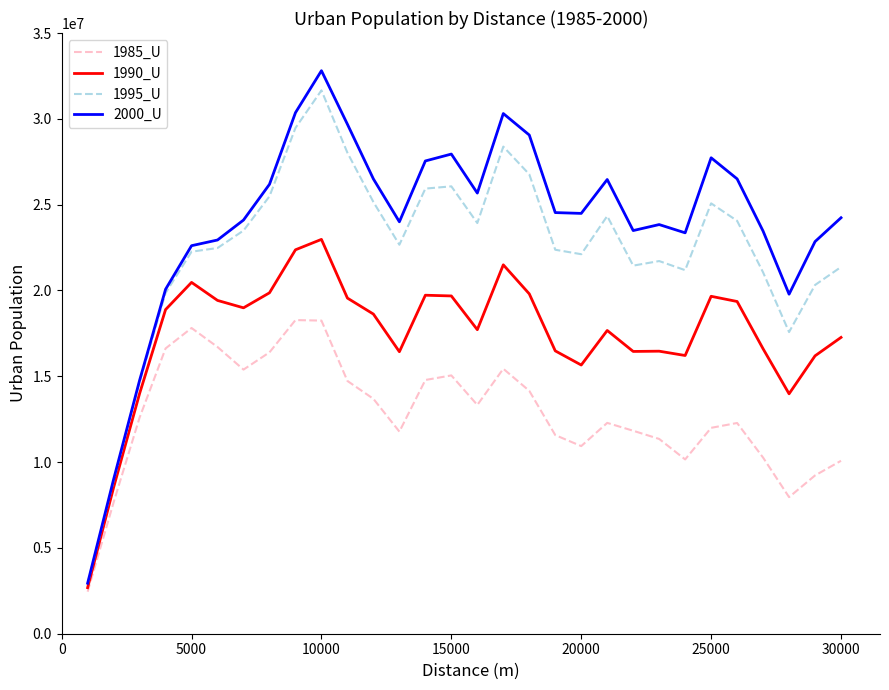

Which series has the widest spread of values?

2000_U